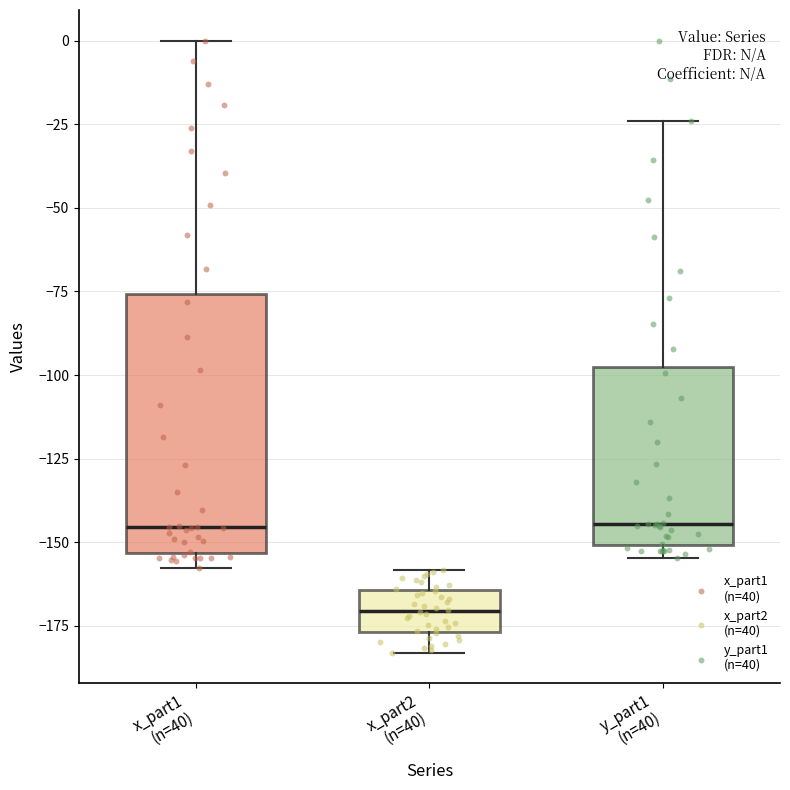

Comparing the boxes themselves (not the whiskers), which one is the tallest?

x_part1 (n=40)